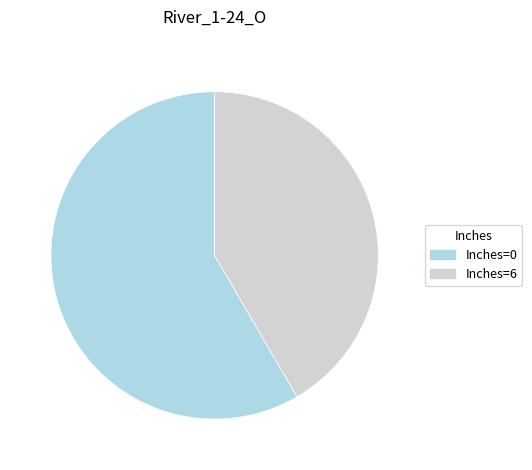

Does any single category account for the majority?

Yes